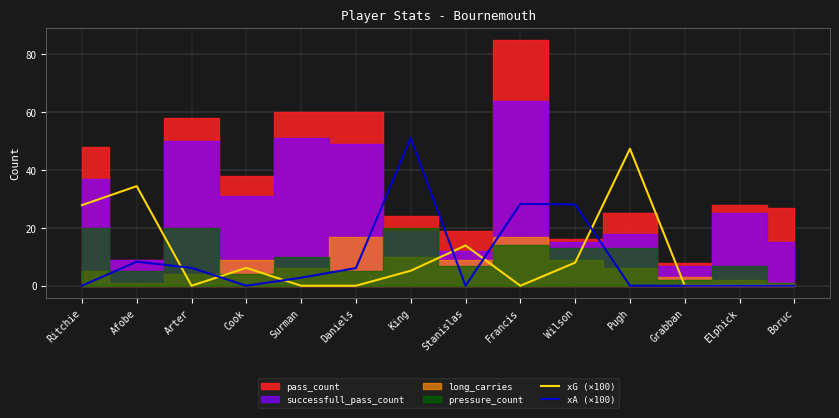

At which label is xG (×100) closest to 23?

Ritchie